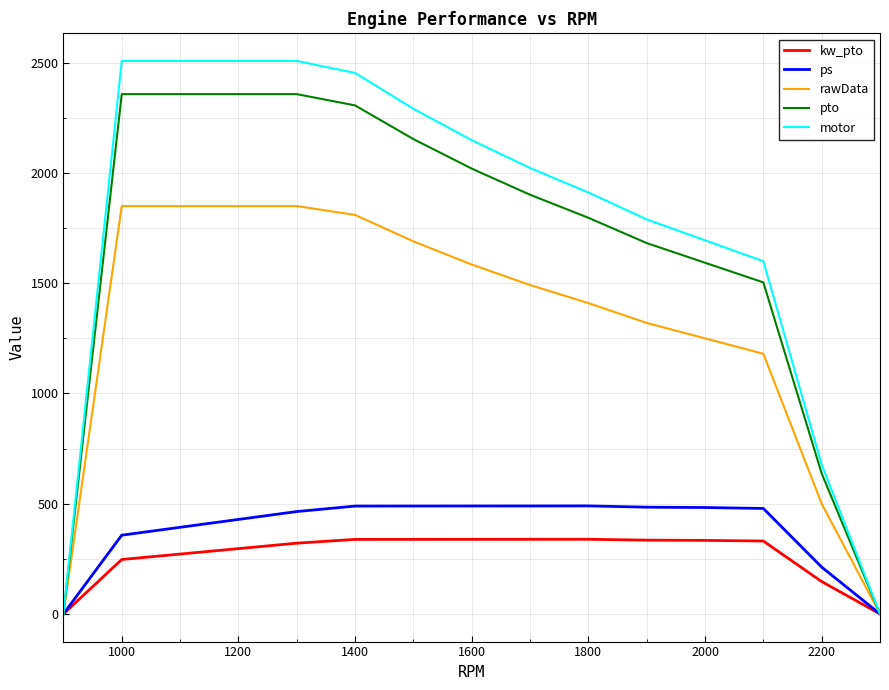

How many categories are shown in the chart?

16